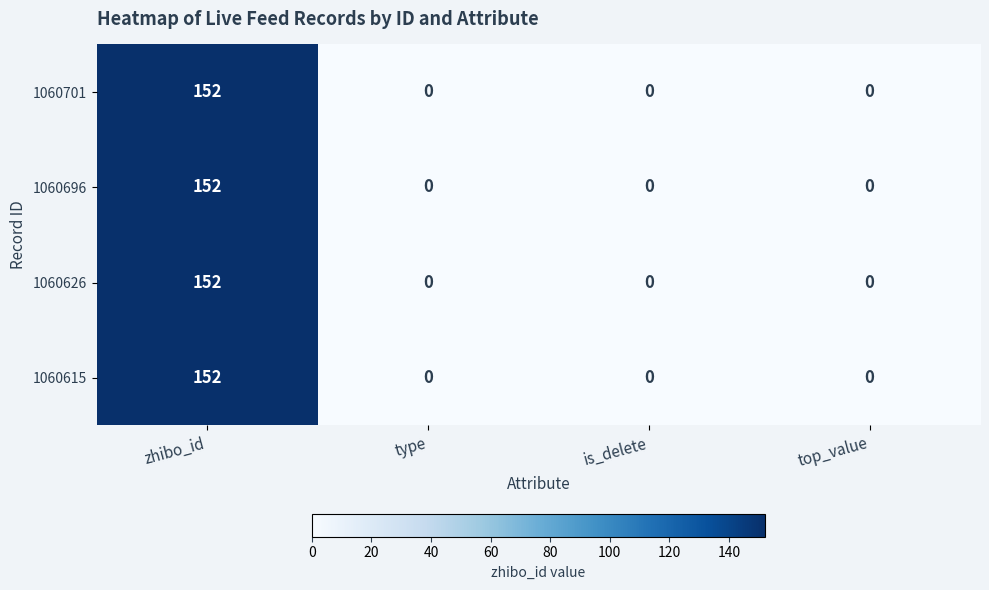

At how many categories does at least one series exceed 46?

1